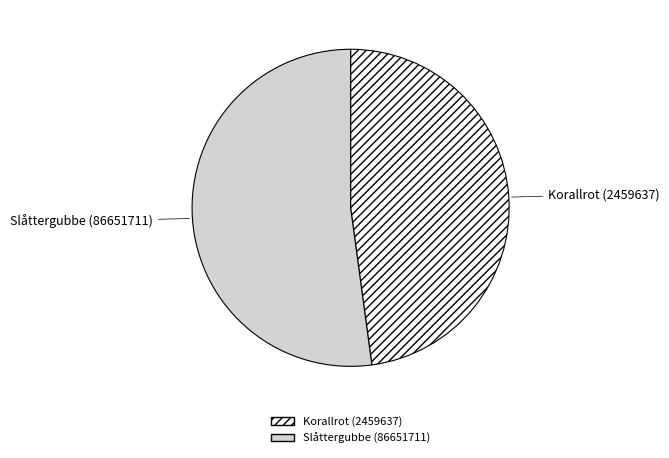

Which slice represents more than half of the pie?

Slåttergubbe (86651711)